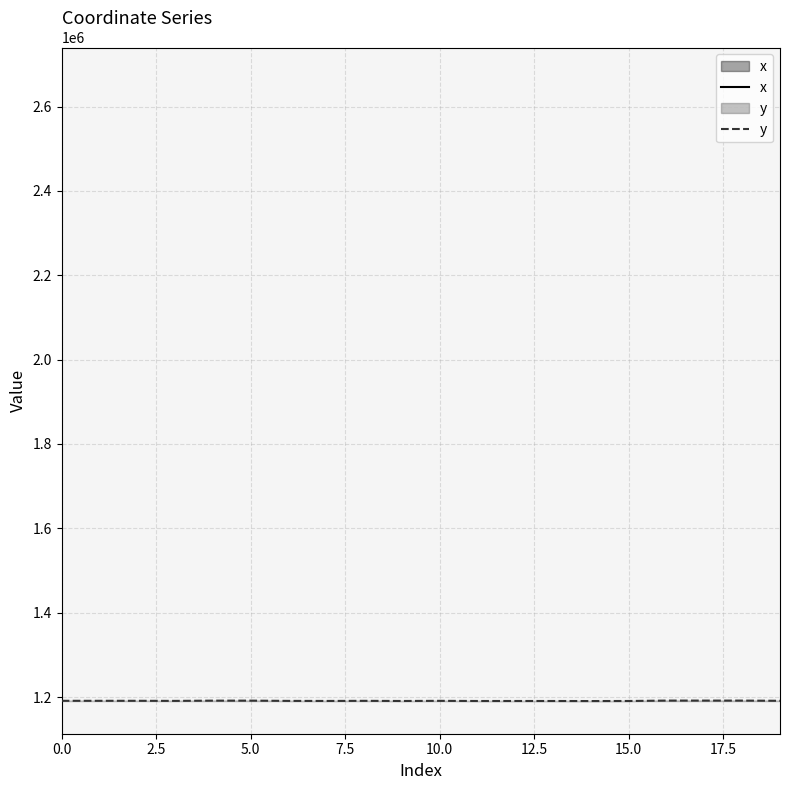

What is the greatest value displayed?

2740005.6